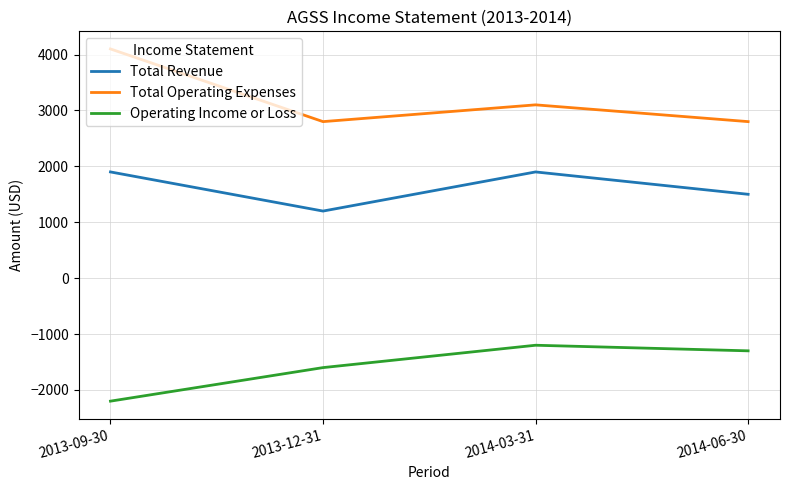

At 2014-06-30, list the series in order from largest to smallest.

Total Operating Expenses, Total Revenue, Operating Income or Loss